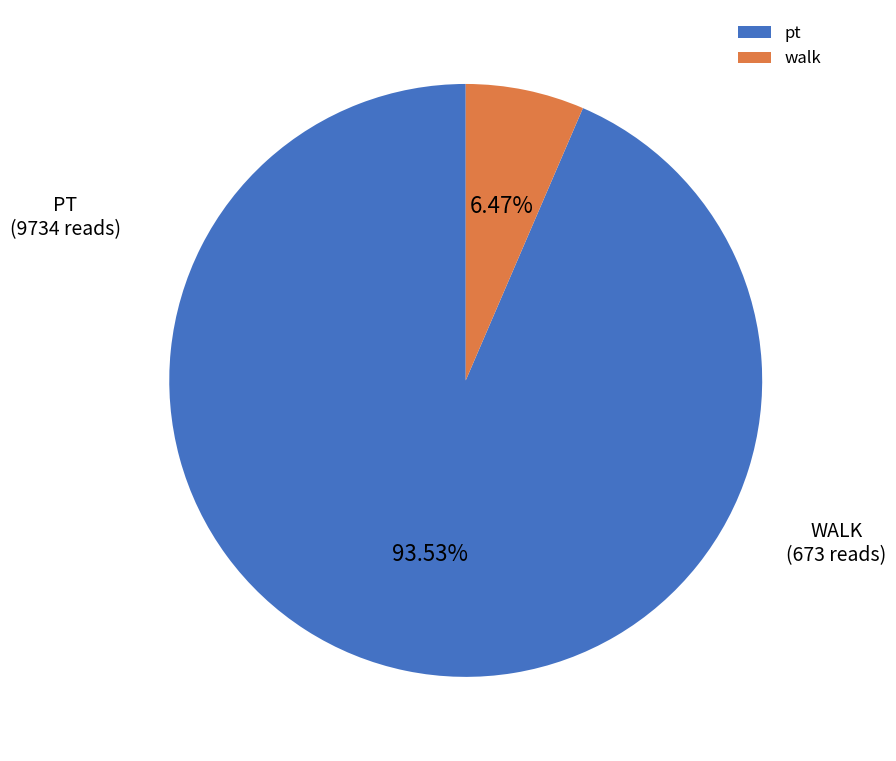

How much of the chart is everything except walk?

93.5%